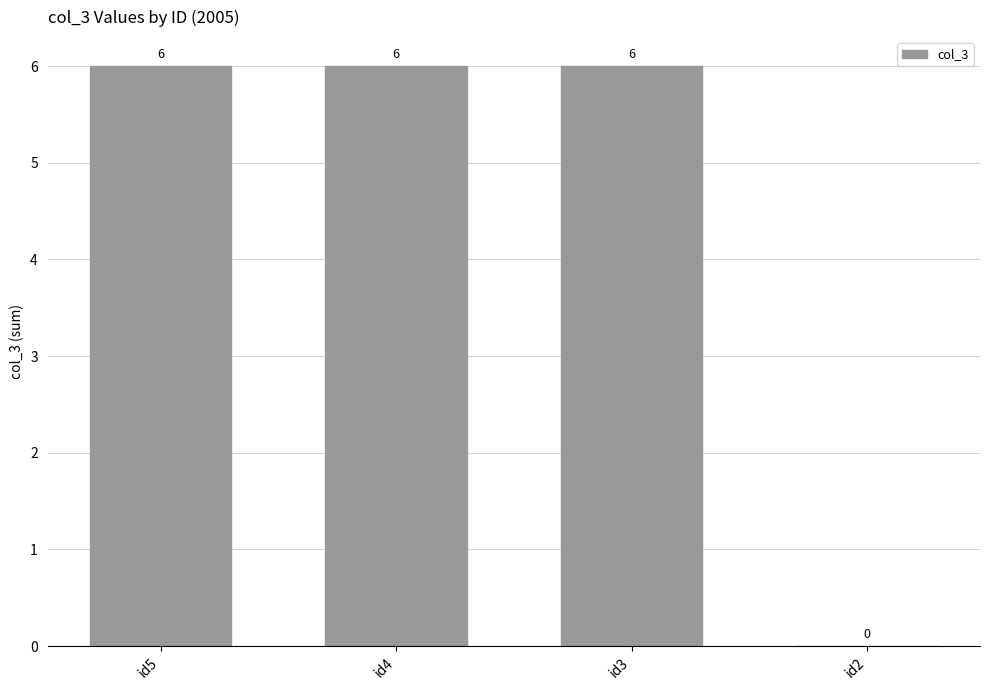

The value at id5 is 6. True or false?

True